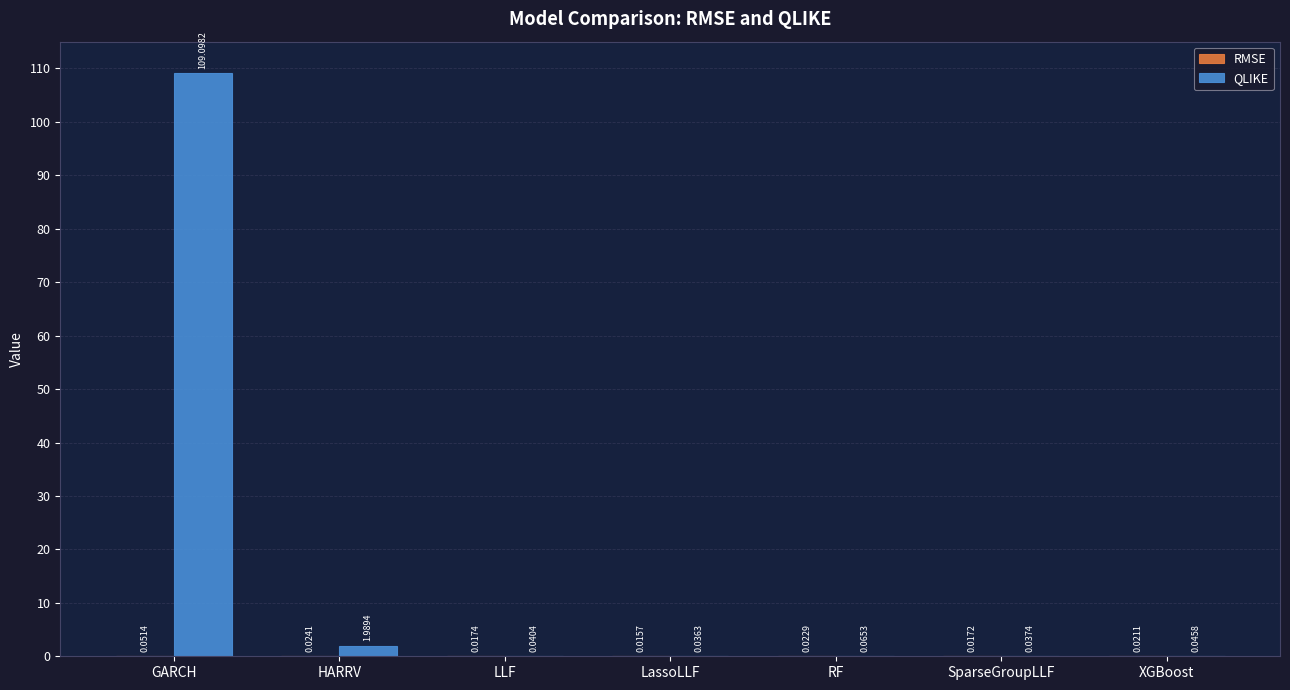

At which category is the sum across all series the highest?

GARCH